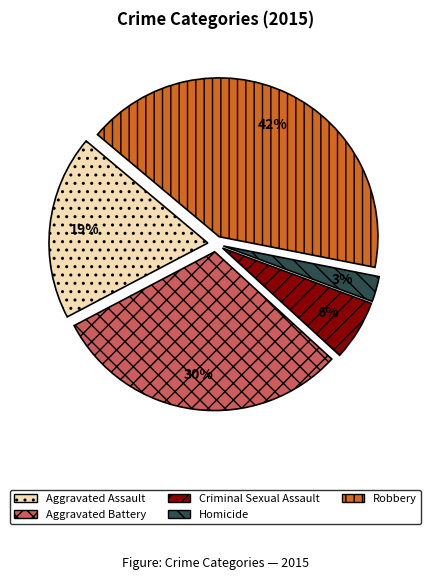

To the nearest percent, what is the average slice percentage?

20%